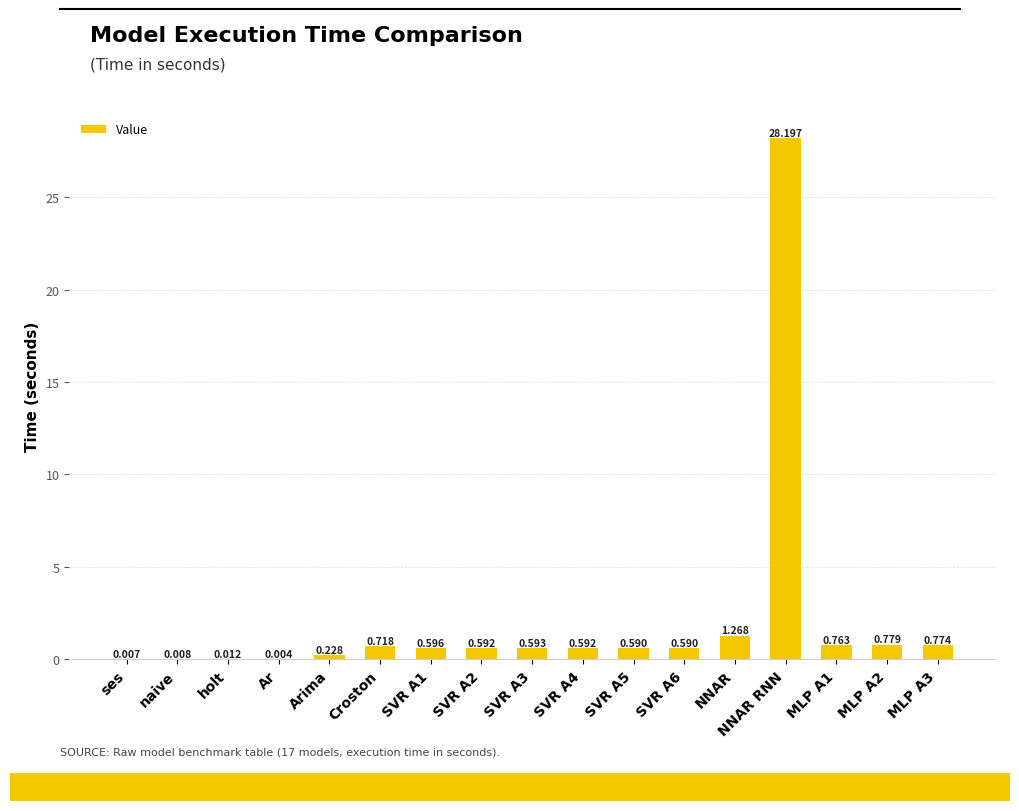

What is the average value?

2.1